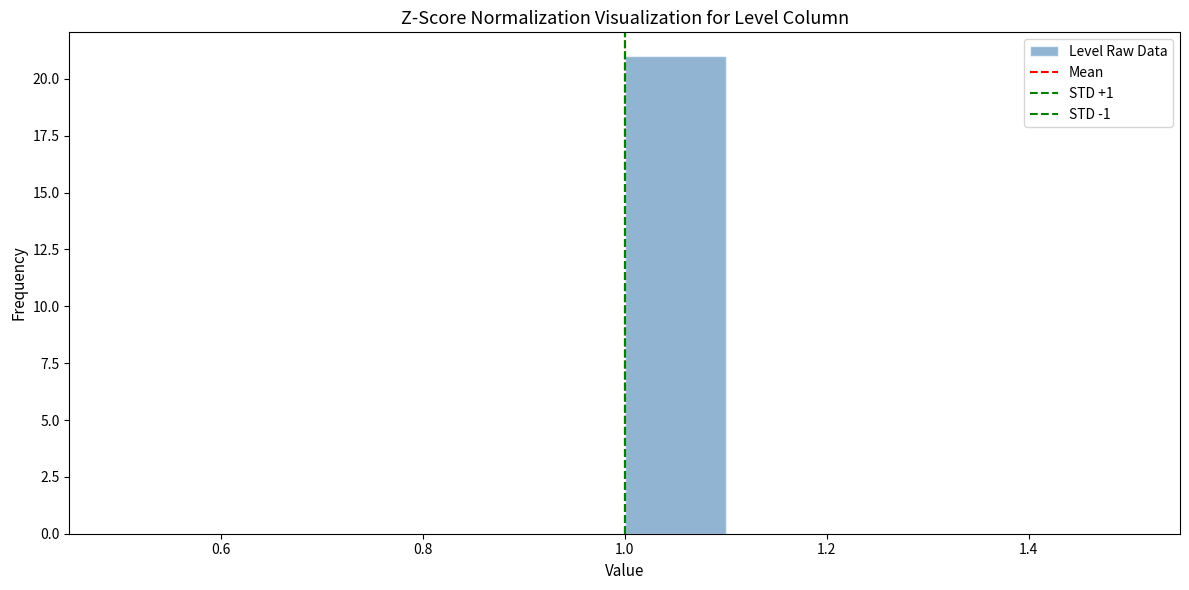

Reading left to right, transcribe this chart: for each bar, give the range it covers on the x-axis and its height. The values are not printed on the chart, so give them approximately, as read against the axis.

0.5 to 0.6: 0
0.6 to 0.7: 0
0.7 to 0.8: 0
0.8 to 0.9: 0
0.9 to 1.0: 0
1.0 to 1.1: 21
1.1 to 1.2: 0
1.2 to 1.3: 0
1.3 to 1.4: 0
1.4 to 1.5: 0